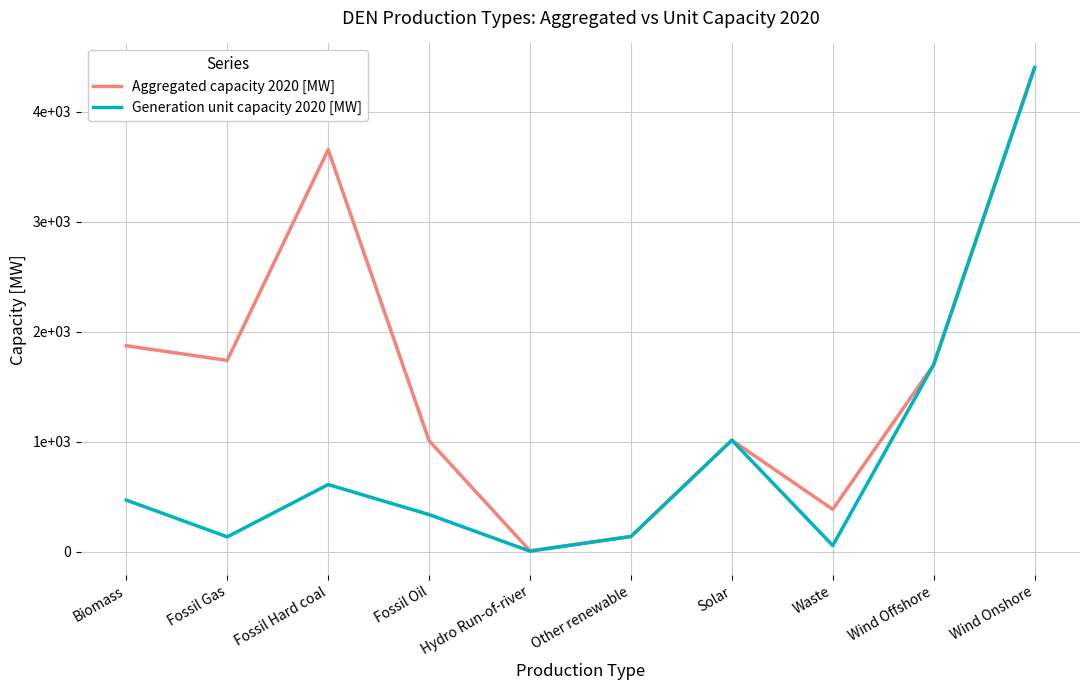

What are all the series names shown in the legend?

Aggregated capacity 2020 [MW], Generation unit capacity 2020 [MW]